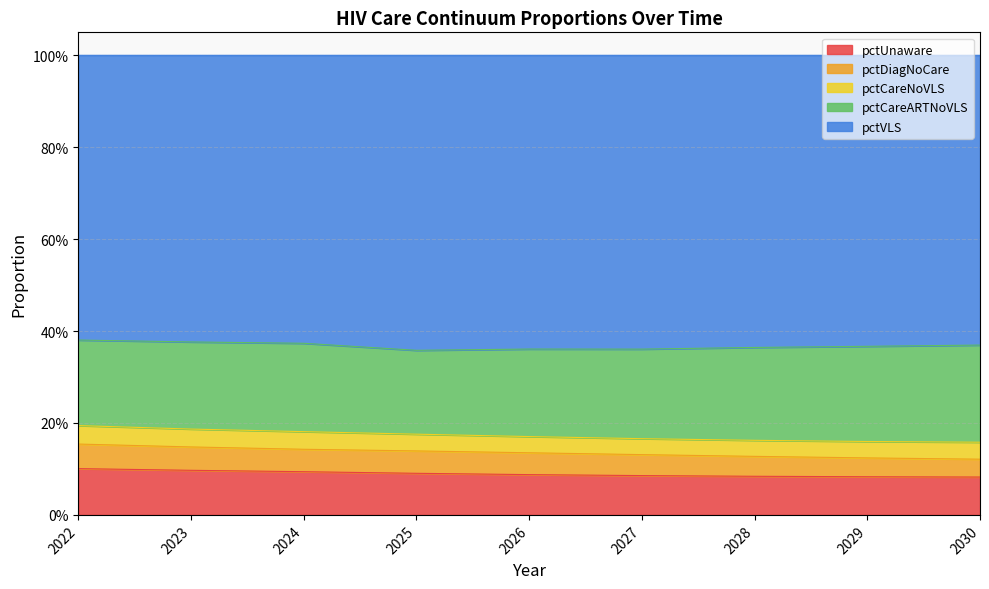

The value of pctDiagNoCare at 2027 is 0.0. True or false?

True